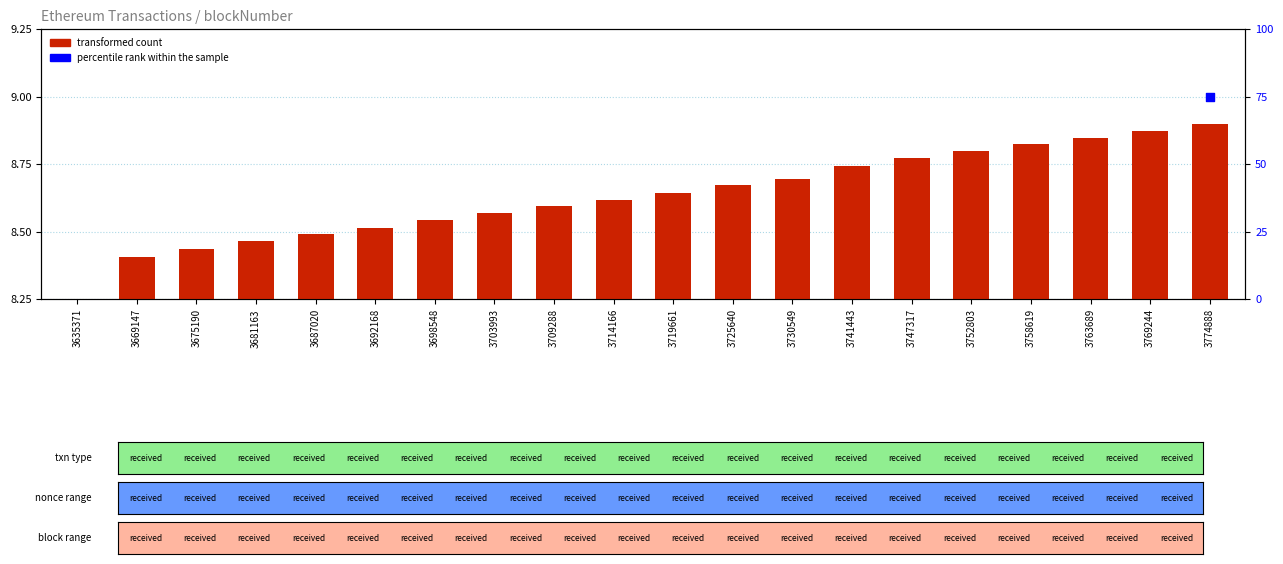

Which series has the widest spread of Y values?

percentile rank within the sample